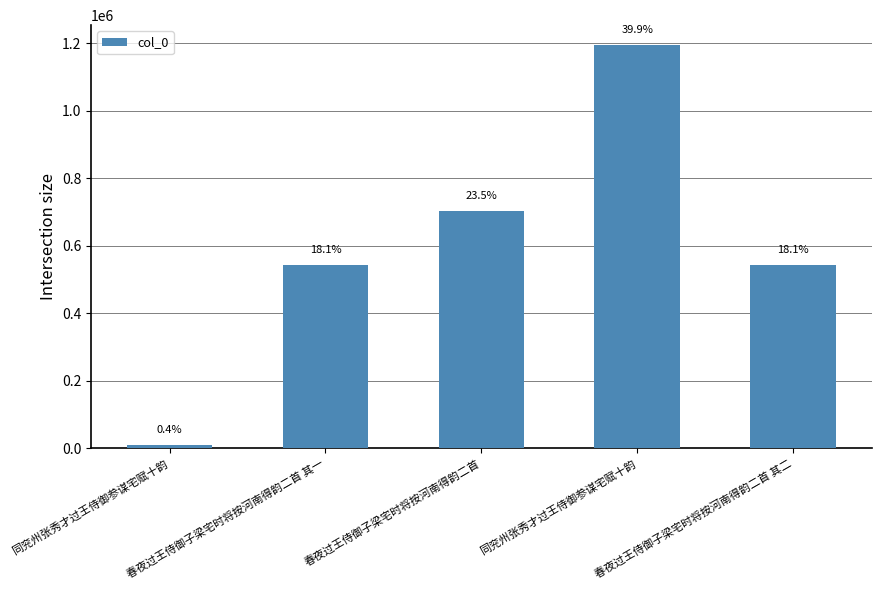

What is the approximate value at 春夜过王侍御子梁宅时将按河南得韵二首?

703159